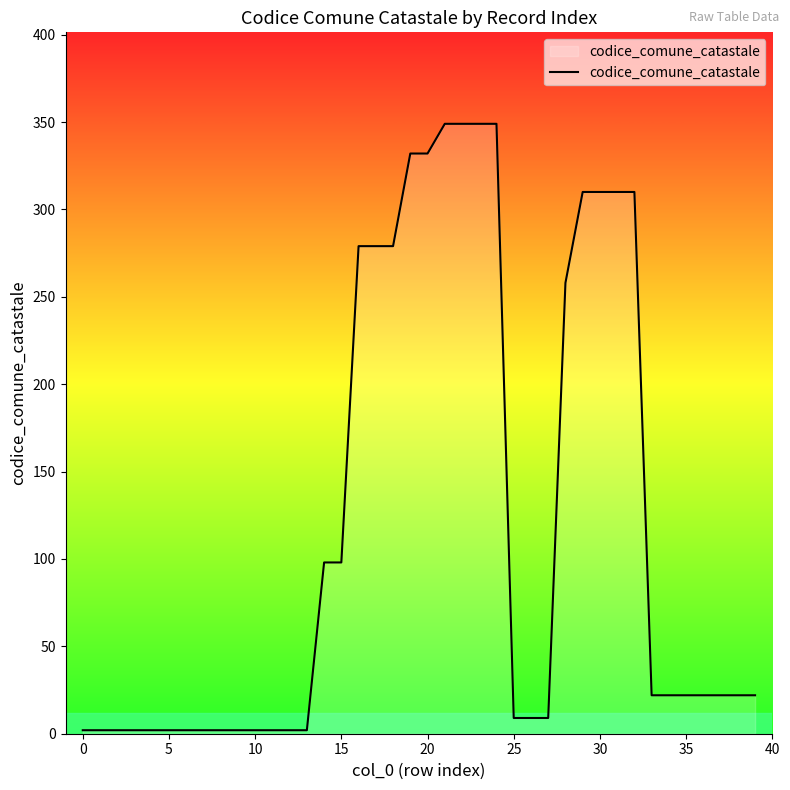

What is the greatest value displayed?

349